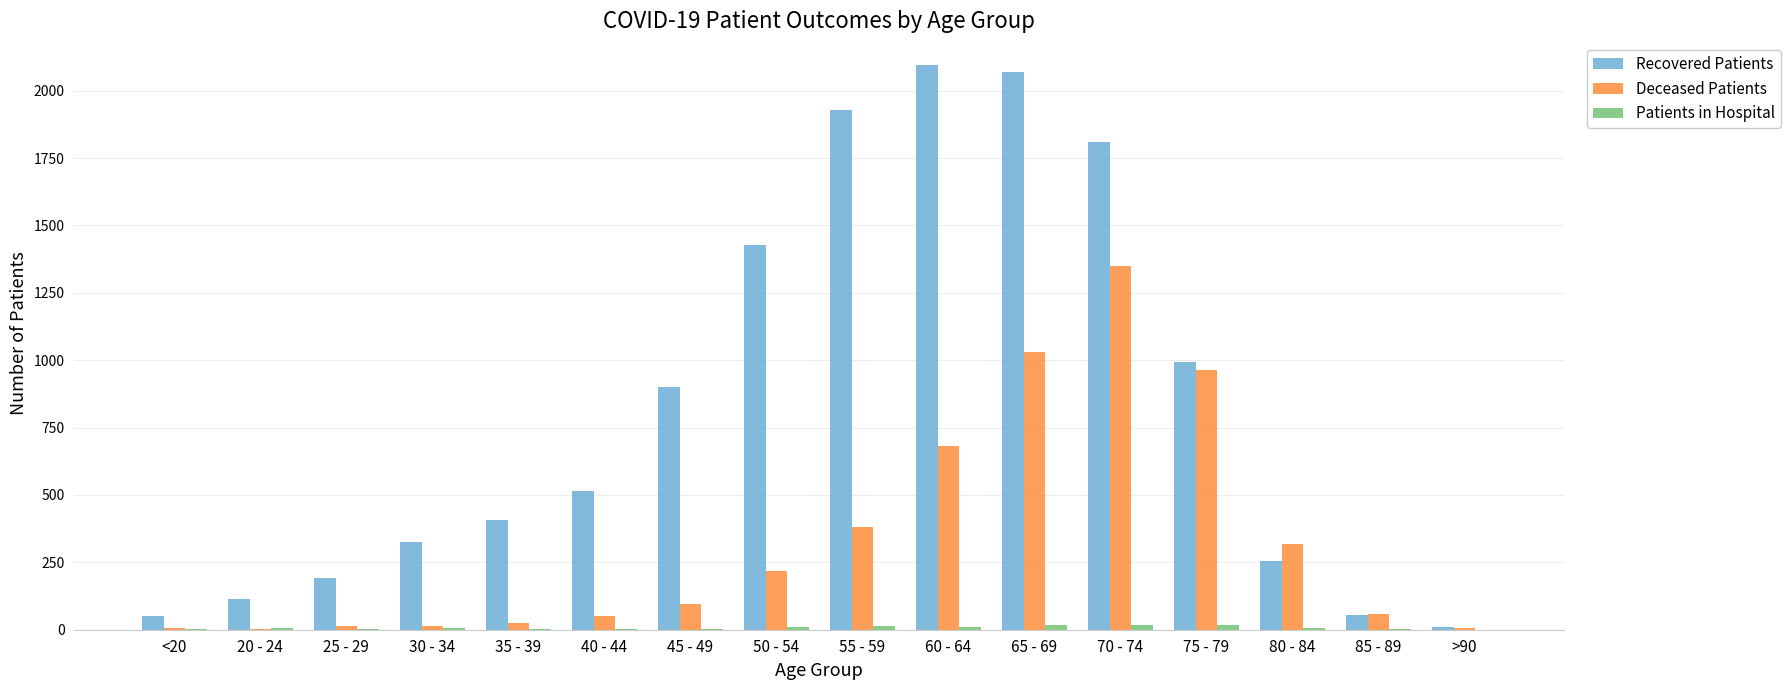

Is the value of Deceased Patients at 30 - 34 greater than the value of Recovered Patients at 35 - 39?

No